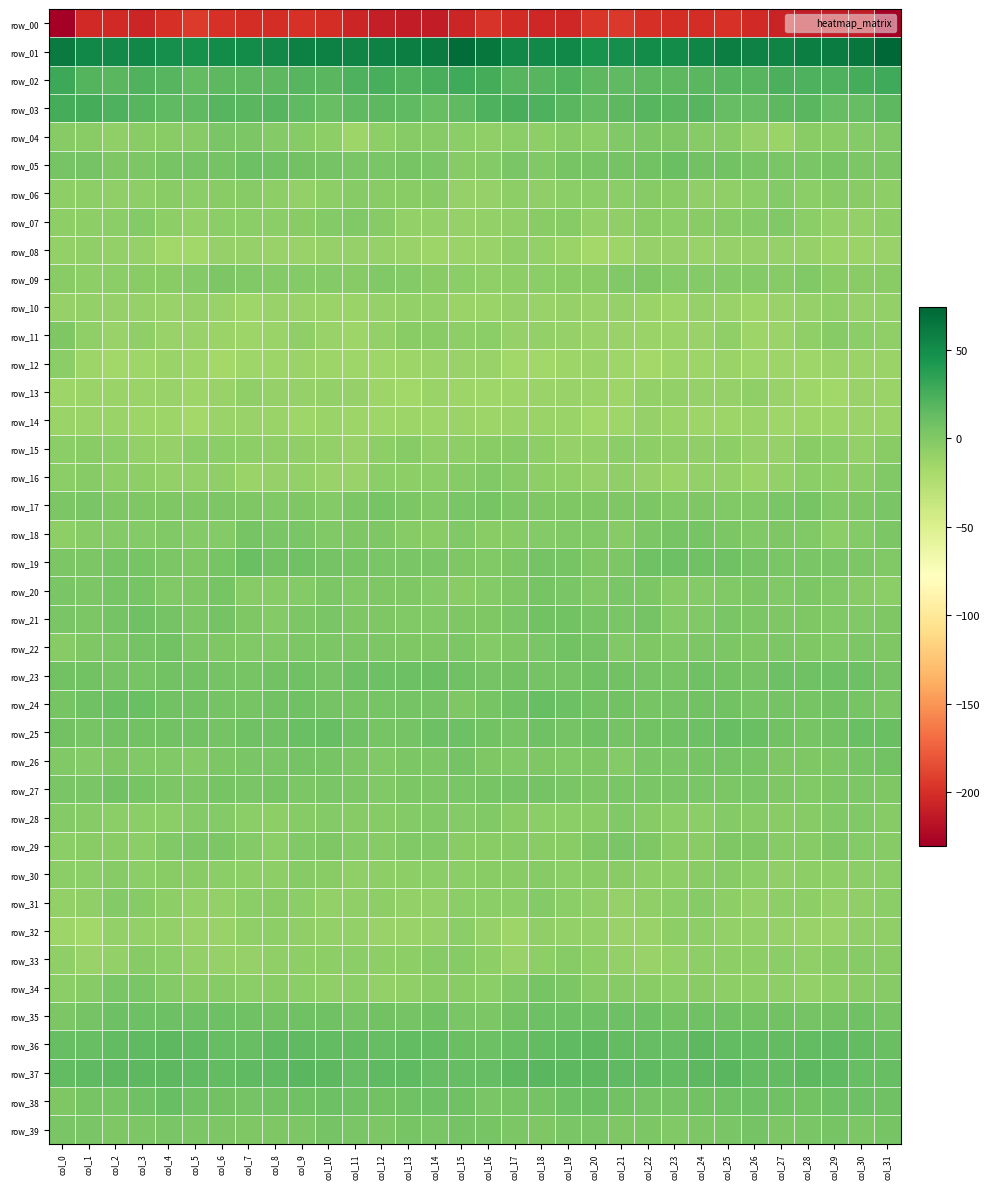

What is the maximum value for row_31?

-1.1